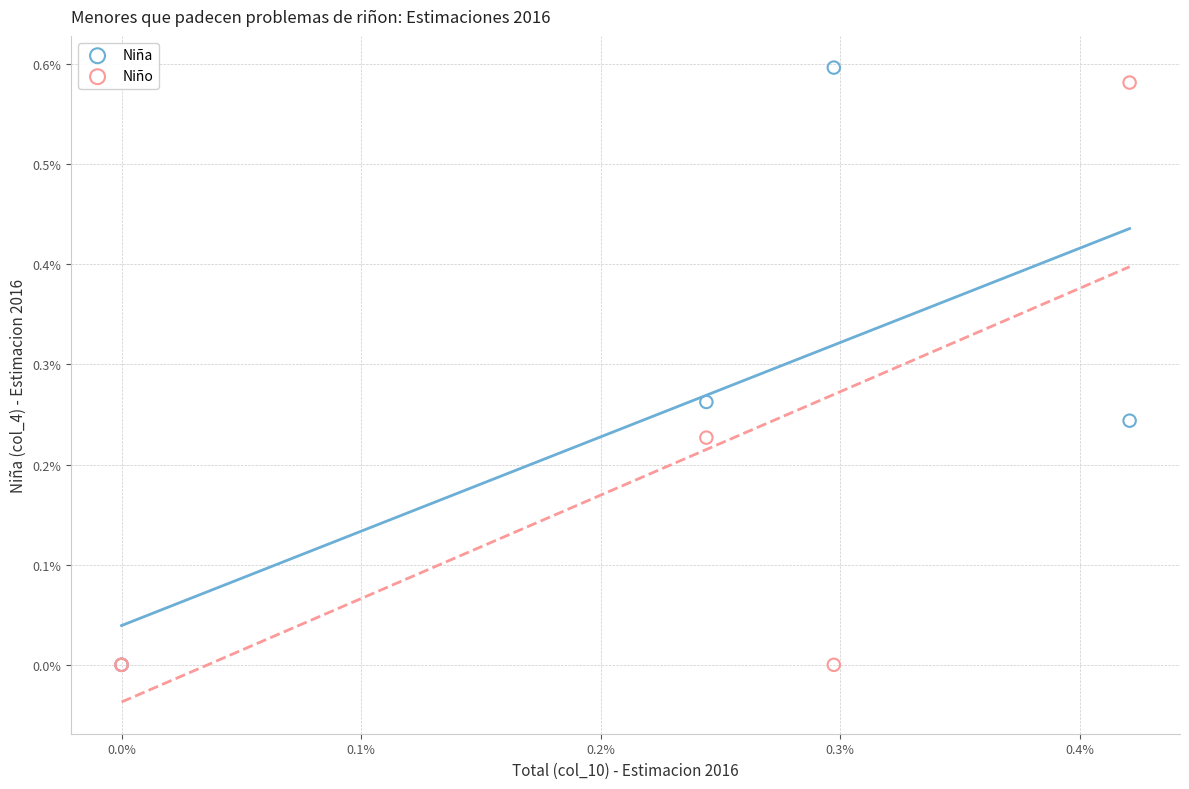

Which series has the largest Y range (max minus min)?

Niña